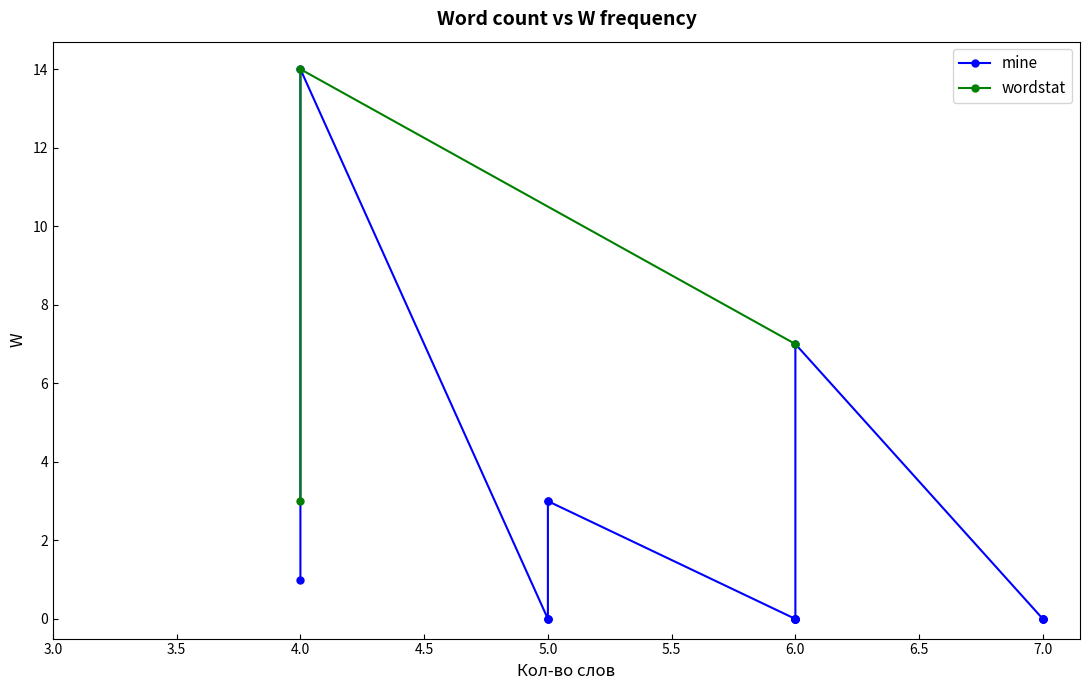

Does the chart display data point markers on the line(s)?

Yes